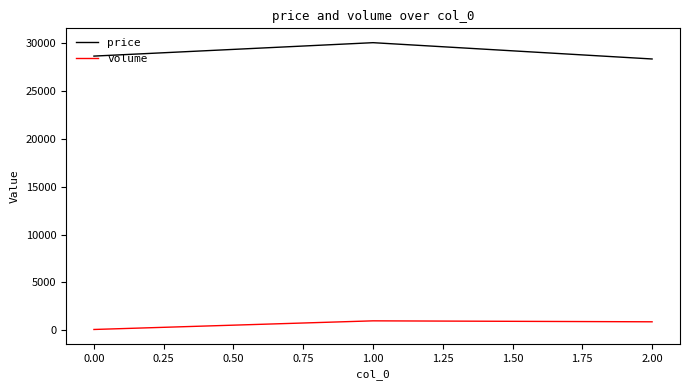

The value of price at 1.00 is 30000. True or false?

True